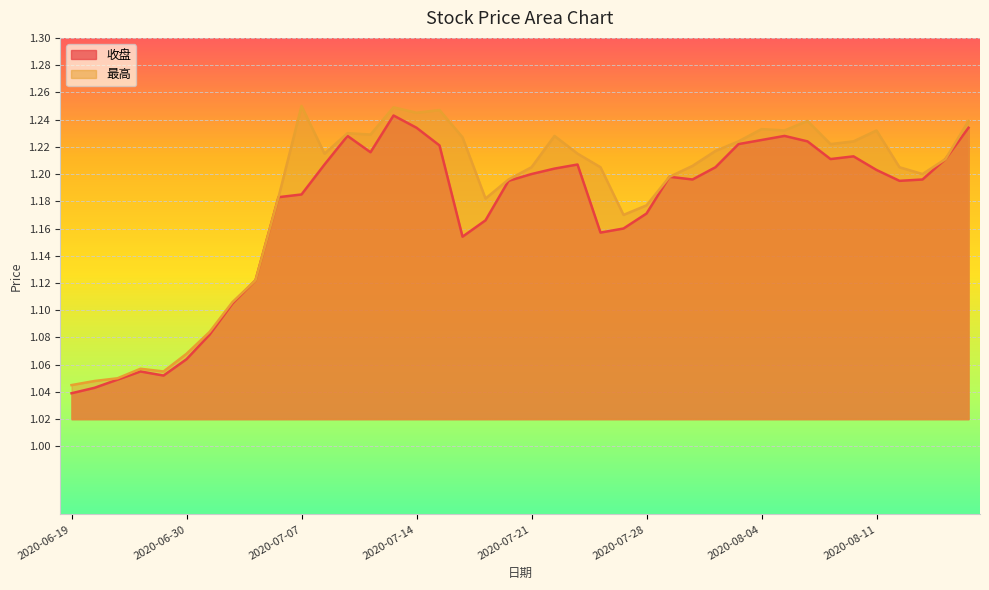

Reading right to left, transcribe all the data shown in this chart.

收盘: 2020-08-17=1.2	2020-08-14=1.2	2020-08-13=1.2	2020-08-12=1.2	2020-08-11=1.2	2020-08-10=1.2	2020-08-07=1.2	2020-08-06=1.2	2020-08-05=1.2	2020-08-04=1.2	2020-08-03=1.2	2020-07-31=1.2	2020-07-30=1.2	2020-07-29=1.2	2020-07-28=1.2	2020-07-27=1.2	2020-07-24=1.2	2020-07-23=1.2	2020-07-22=1.2	2020-07-21=1.2	2020-07-20=1.2	2020-07-17=1.2	2020-07-16=1.2	2020-07-15=1.2	2020-07-14=1.2	2020-07-13=1.2	2020-07-10=1.2	2020-07-09=1.2	2020-07-08=1.2	2020-07-07=1.2	2020-07-06=1.2	2020-07-03=1.1	2020-07-02=1.1	2020-07-01=1.1	2020-06-30=1.1	2020-06-29=1.1	2020-06-24=1.1	2020-06-23=1.0	2020-06-22=1.0	2020-06-19=1.0
最高: 2020-08-17=1.2	2020-08-14=1.2	2020-08-13=1.2	2020-08-12=1.2	2020-08-11=1.2	2020-08-10=1.2	2020-08-07=1.2	2020-08-06=1.2	2020-08-05=1.2	2020-08-04=1.2	2020-08-03=1.2	2020-07-31=1.2	2020-07-30=1.2	2020-07-29=1.2	2020-07-28=1.2	2020-07-27=1.2	2020-07-24=1.2	2020-07-23=1.2	2020-07-22=1.2	2020-07-21=1.2	2020-07-20=1.2	2020-07-17=1.2	2020-07-16=1.2	2020-07-15=1.2	2020-07-14=1.2	2020-07-13=1.2	2020-07-10=1.2	2020-07-09=1.2	2020-07-08=1.2	2020-07-07=1.2	2020-07-06=1.2	2020-07-03=1.1	2020-07-02=1.1	2020-07-01=1.1	2020-06-30=1.1	2020-06-29=1.1	2020-06-24=1.1	2020-06-23=1.1	2020-06-22=1.0	2020-06-19=1.0